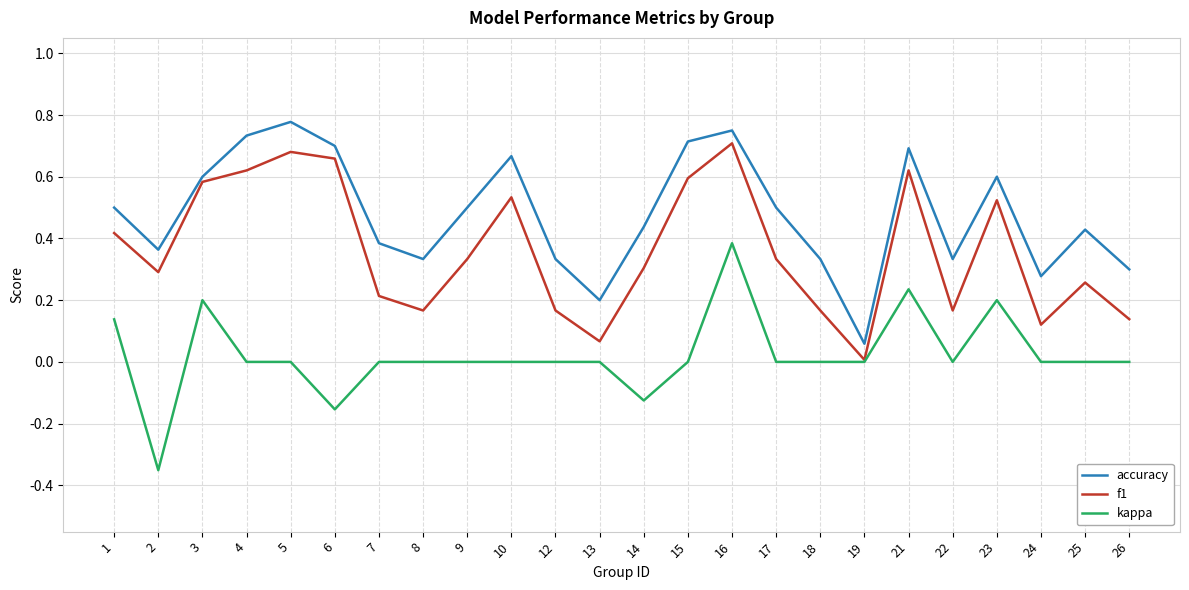

True or false: kappa and accuracy cross at least once.

False